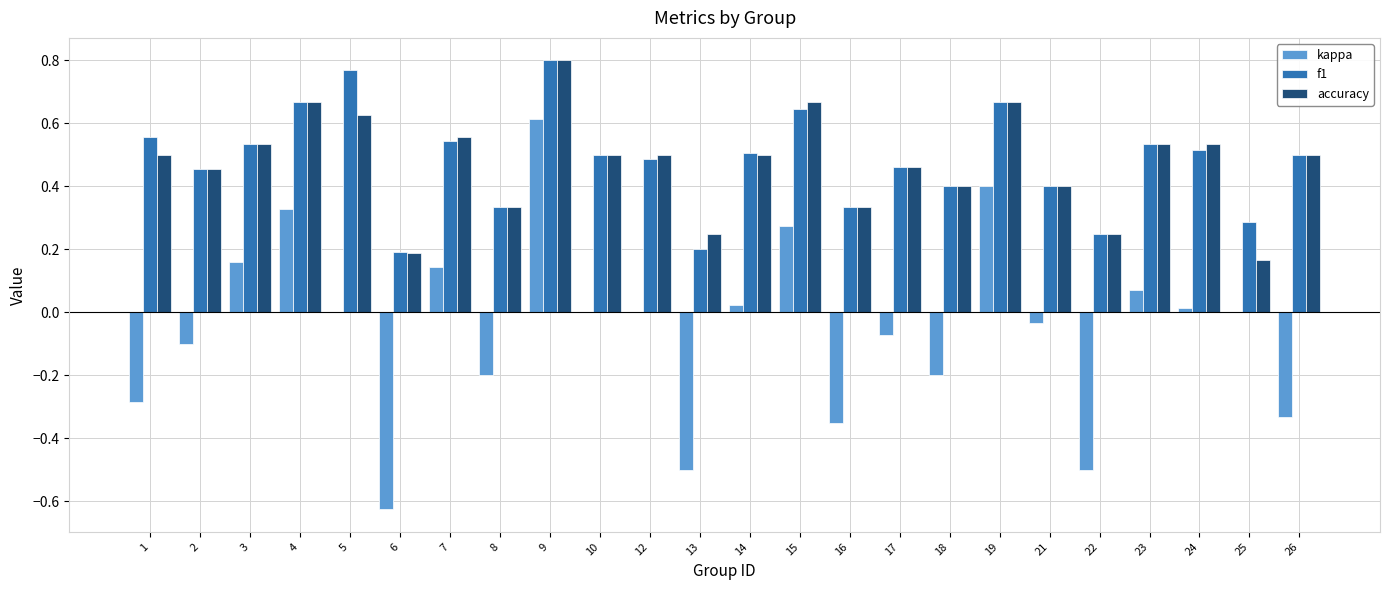

Is it true that kappa equals 0.3 at 15?

True